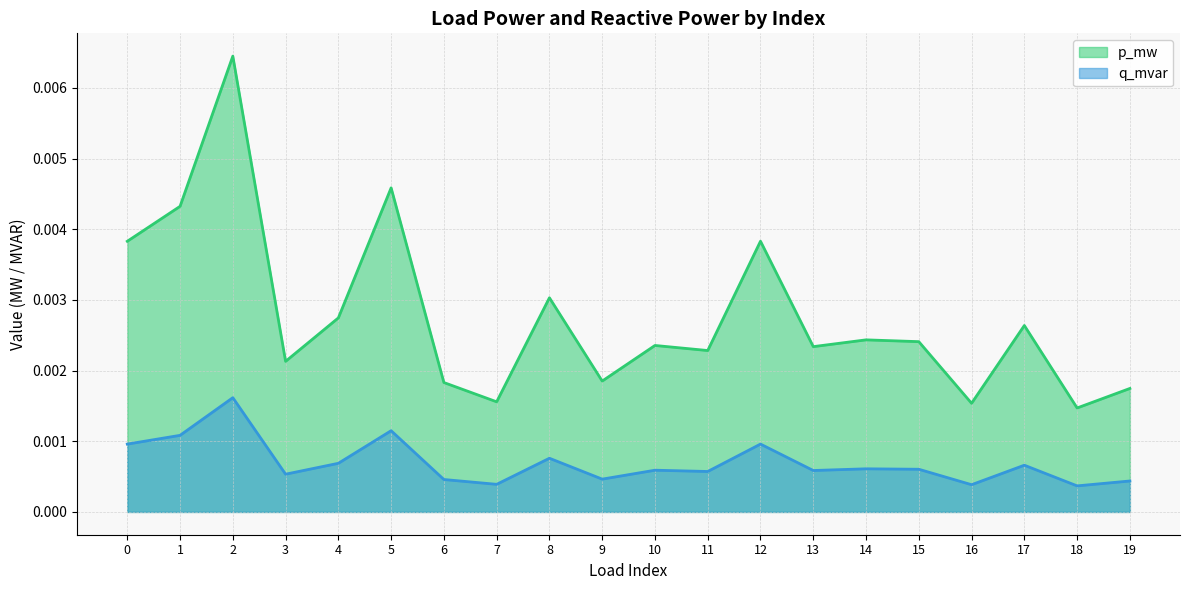

List the labels in order of p_mw value, largest first.

2, 5, 1, 12, 0, 8, 4, 17, 14, 15, 10, 13, 11, 3, 9, 6, 19, 7, 16, 18